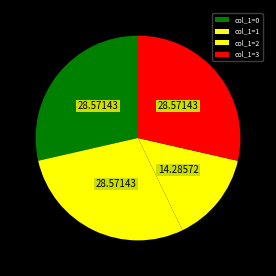

How many segments does this pie chart have?

4